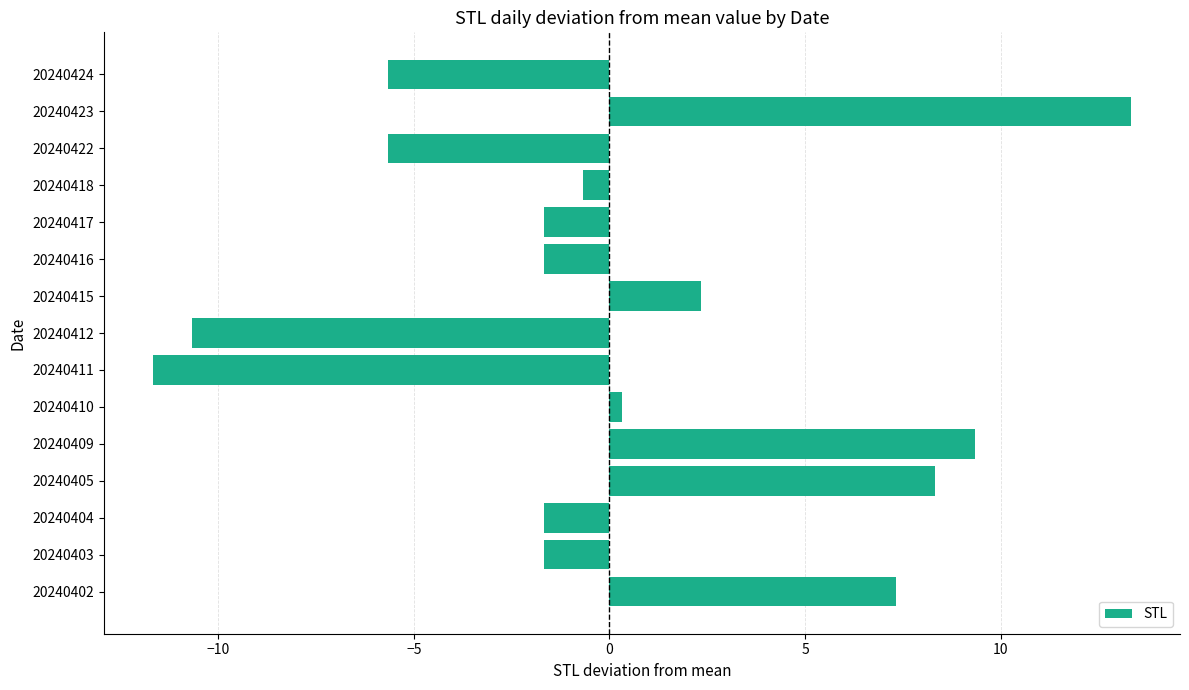

Reading top to bottom, extract all data points from this chart.

-5.7	13.3	-5.7	-0.7	-1.7	-1.7	2.3	-10.7	-11.7	0.3	9.3	8.3	-1.7	-1.7	7.3